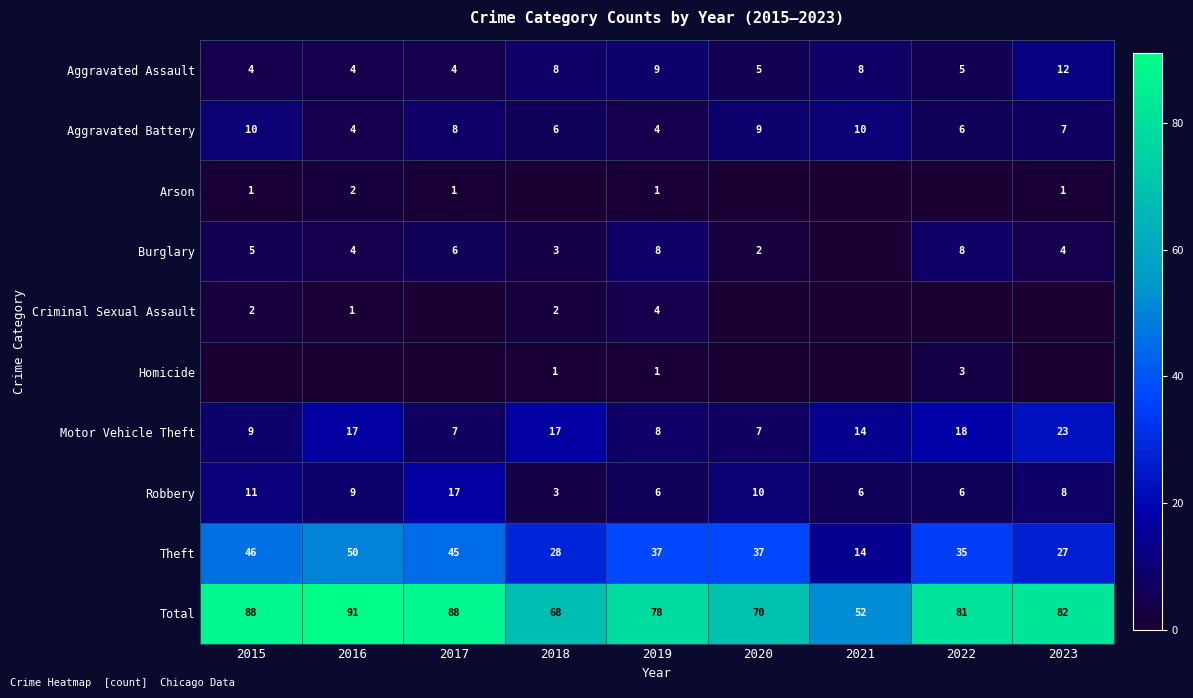

What is the sum of all Aggravated Assault values?

59